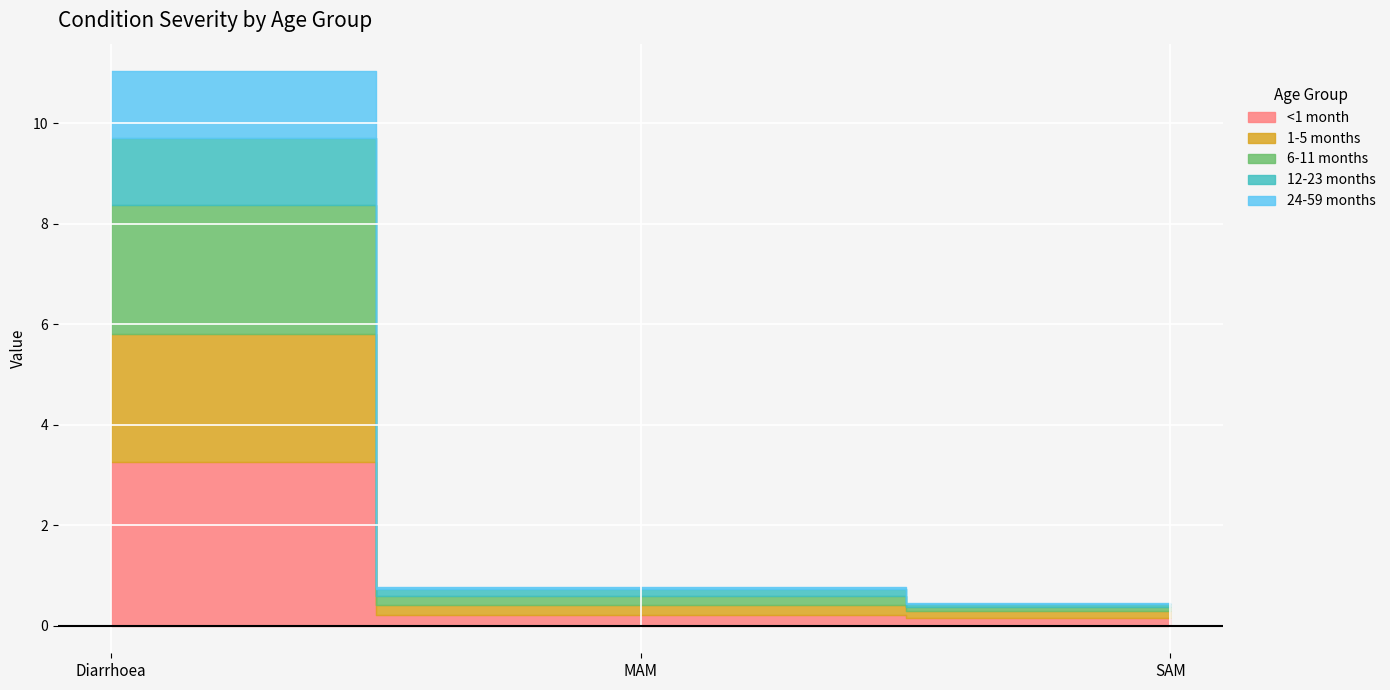

What is the greatest value displayed?

3.3